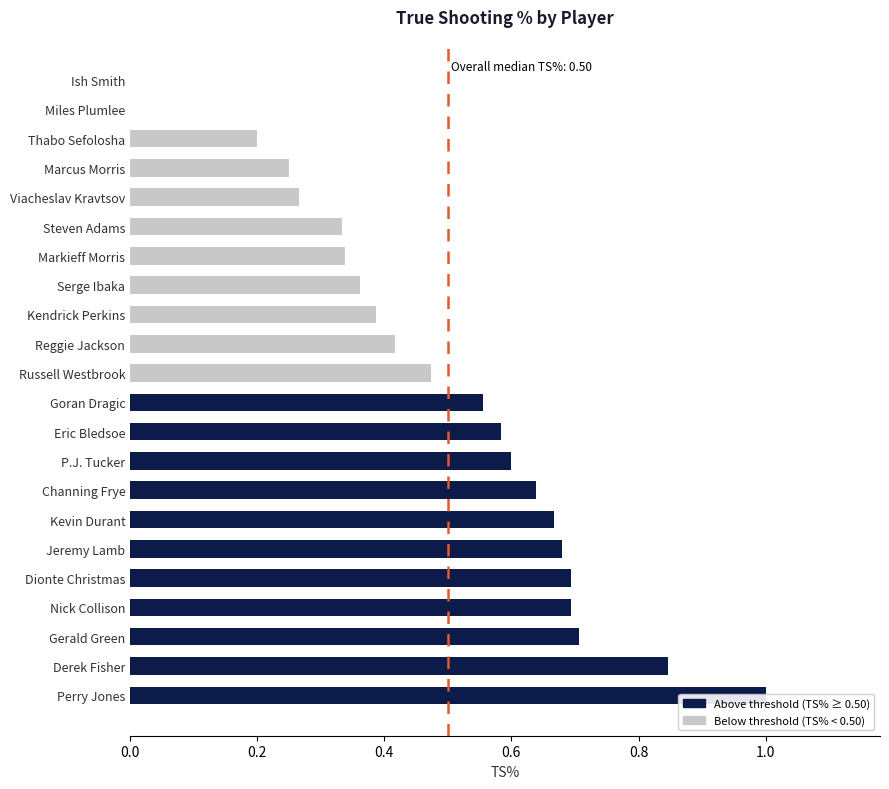

True or false: Above threshold has a value of 0.2 at P.J. Tucker.

False